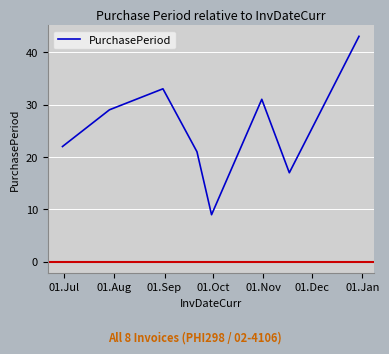

How many interior local valleys (lower than both neighbors) does the data have?

2